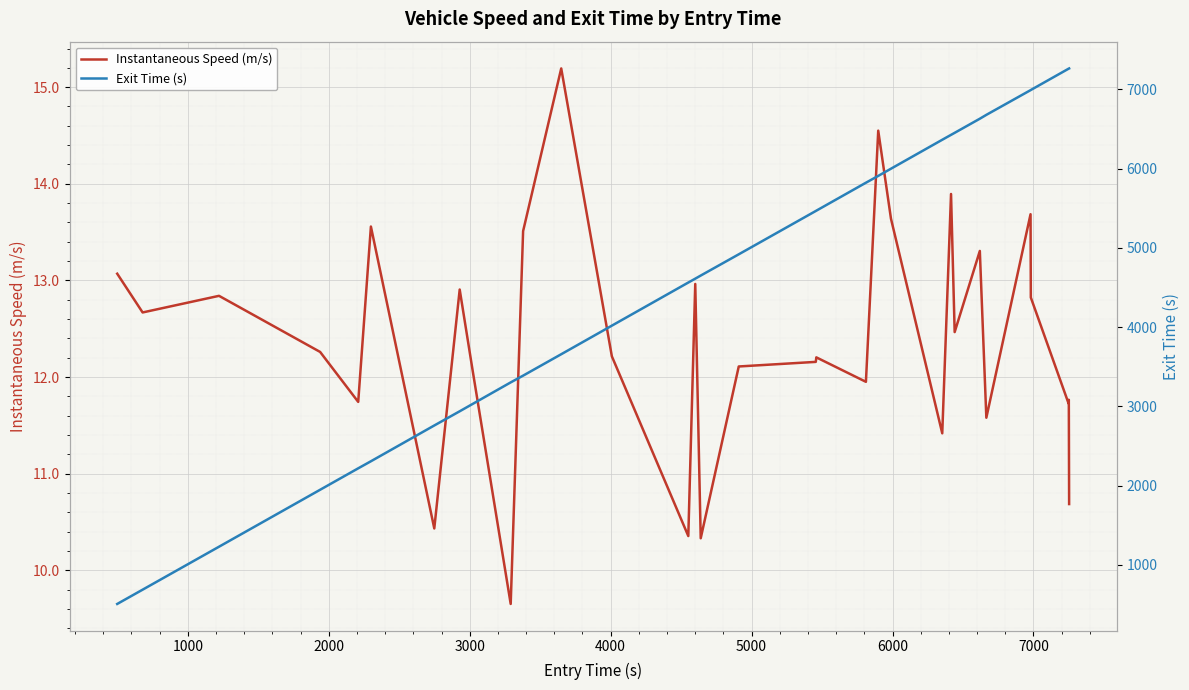

What is the minimum value for Instantaneous Speed (m/s)?

9.7